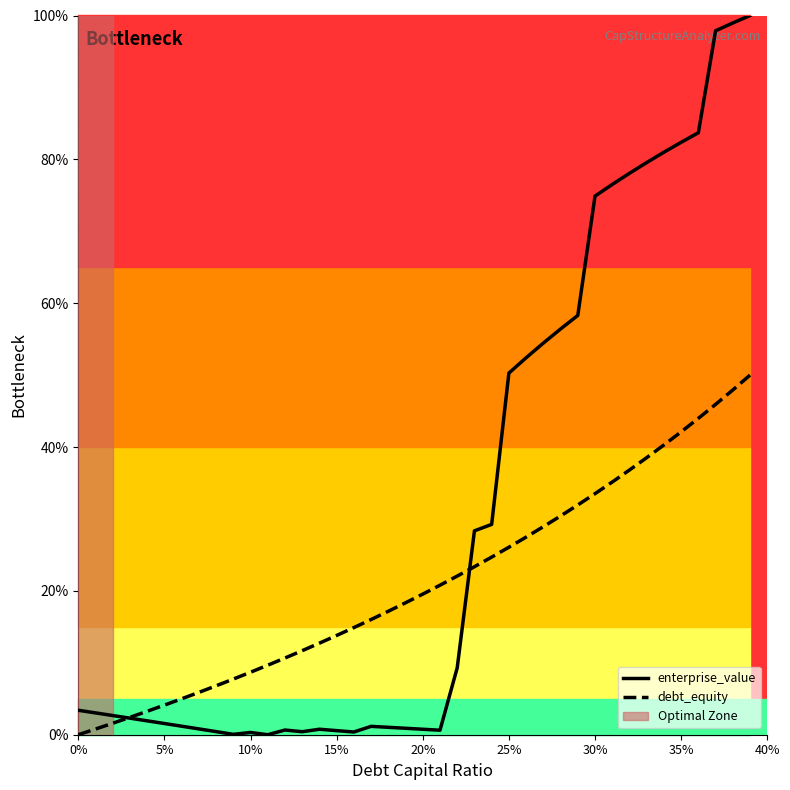

How many lines are shown in the chart?

2